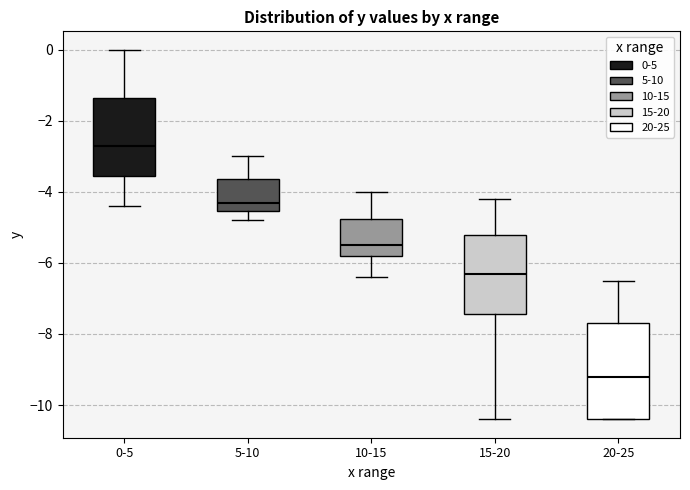

Where is the upper edge of the box for 20-25 on the y-axis? The values are not printed on the chart, so give them approximately, as read against the axis.

-7.6